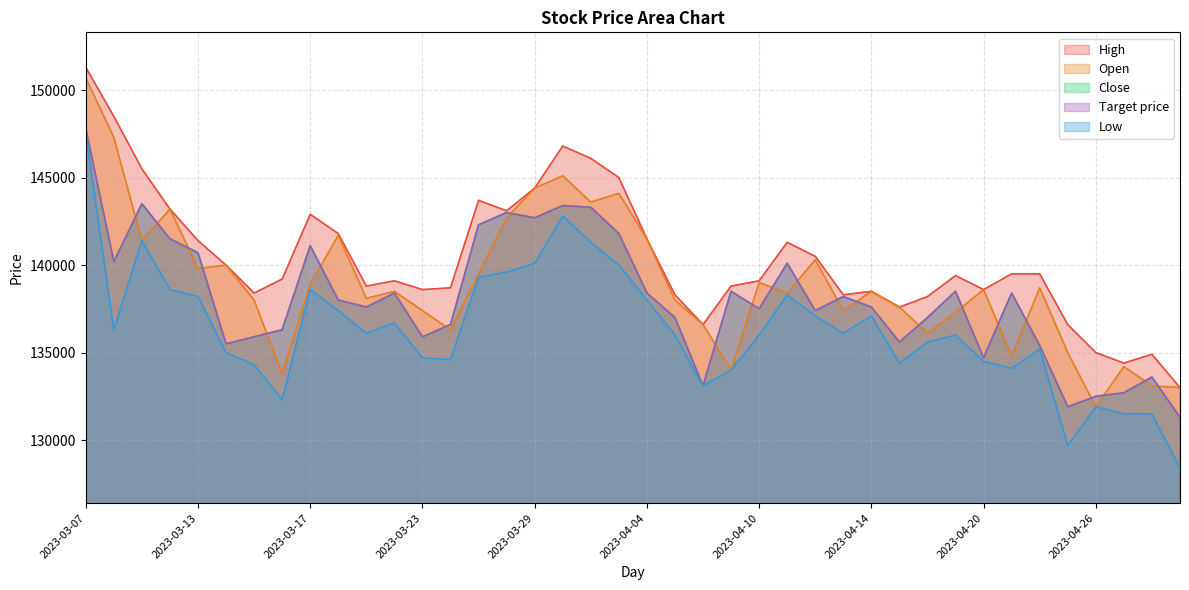

In Close, how many points are lower than both neighbors (excluding endpoints)?

11